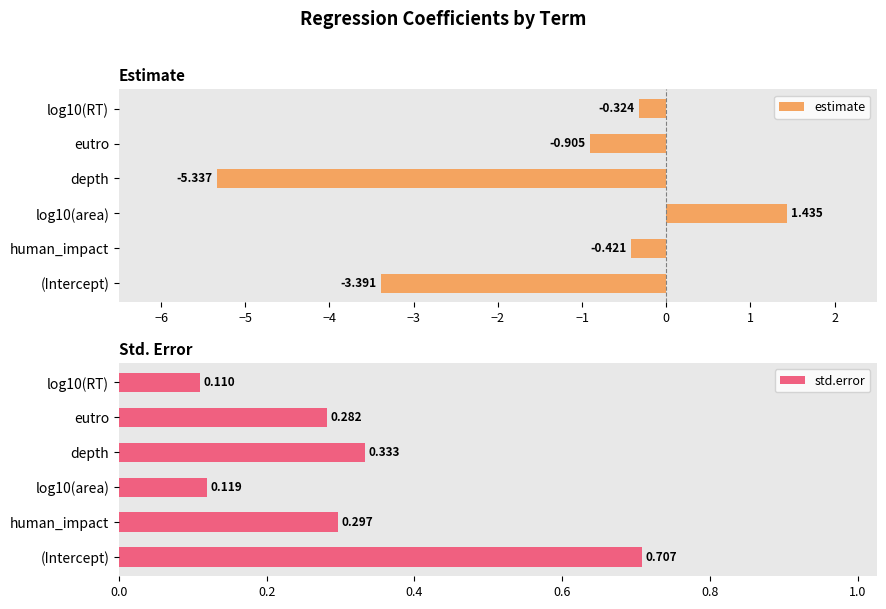

What is the minimum value shown in the chart?

-5.3